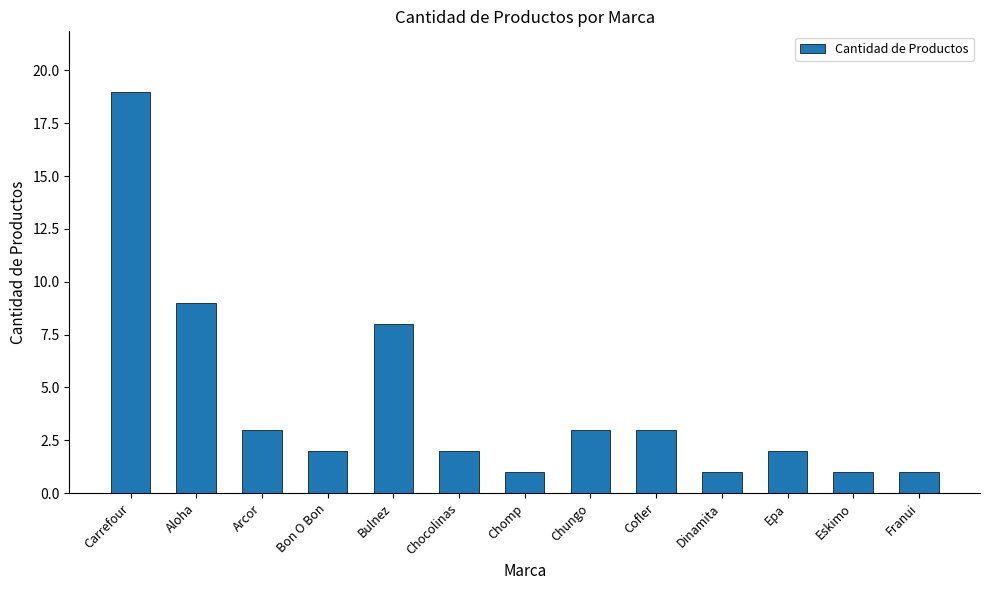

What is the difference between the values at Epa and Eskimo?

1